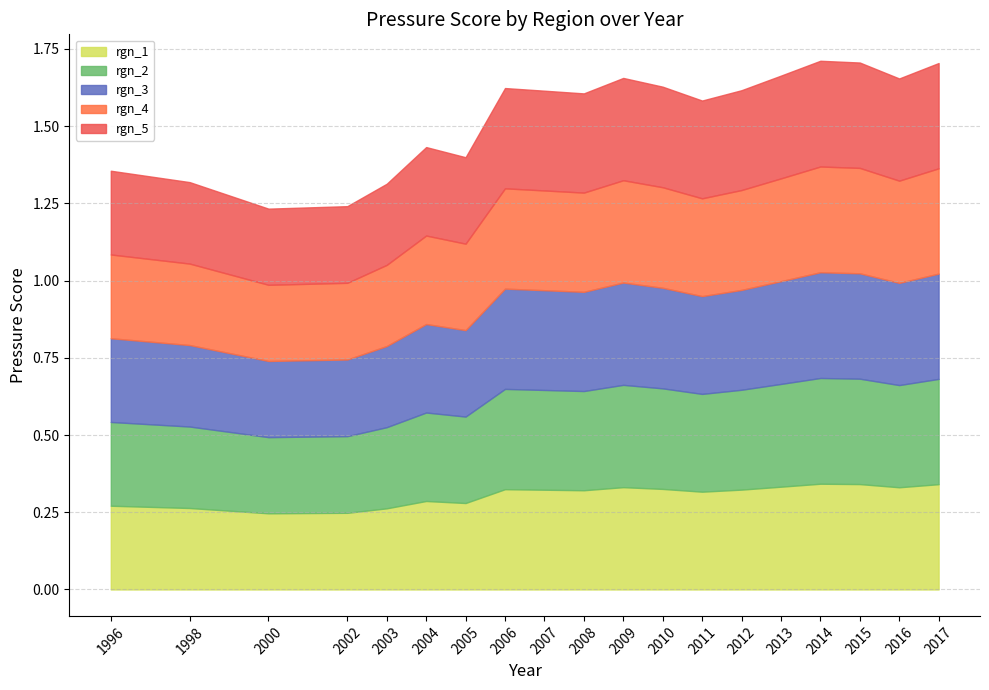

True or false: rgn_5 and rgn_1 cross at least once.

False